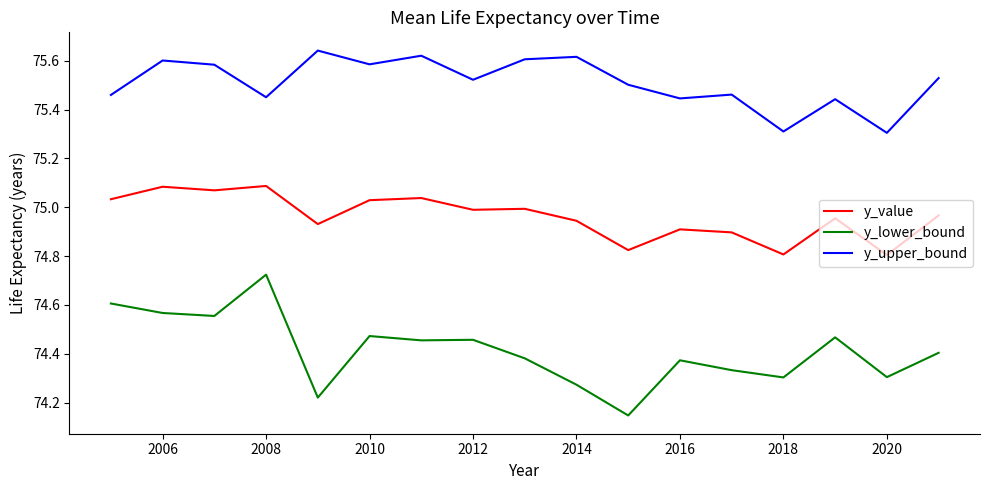

List the series in order of their peak value, lowest first.

y_lower_bound, y_value, y_upper_bound